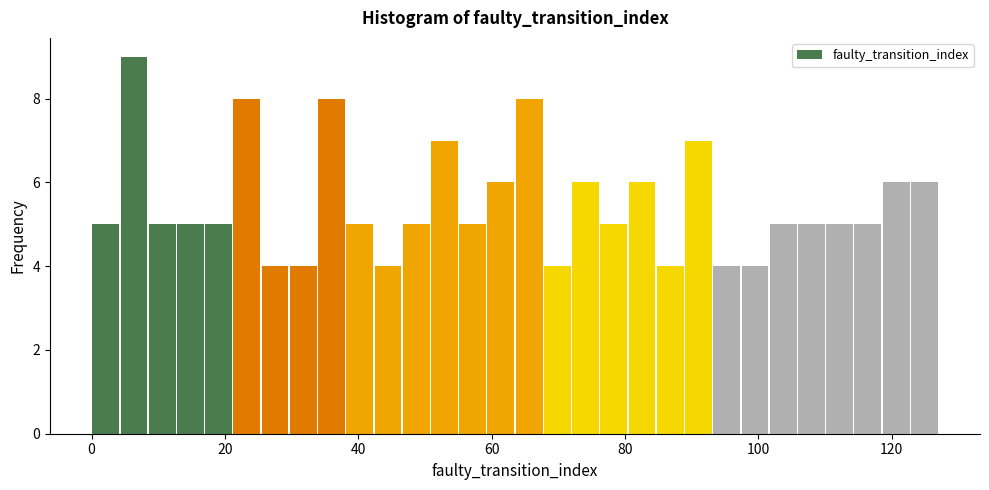

Around what value on the x-axis is the tallest bar? Give the approximate position of its centre, as read against the axis.

6